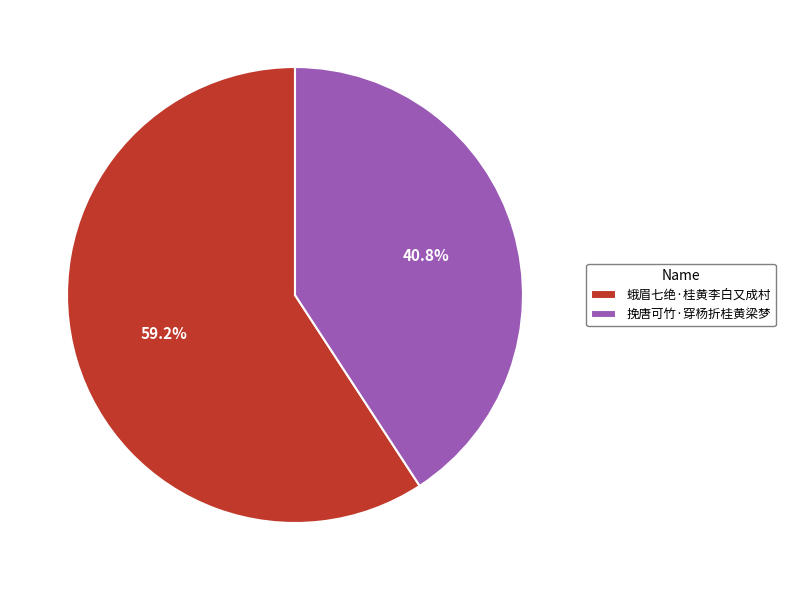

To the nearest percent, what is the difference between the largest and smallest slice percentages?

18%